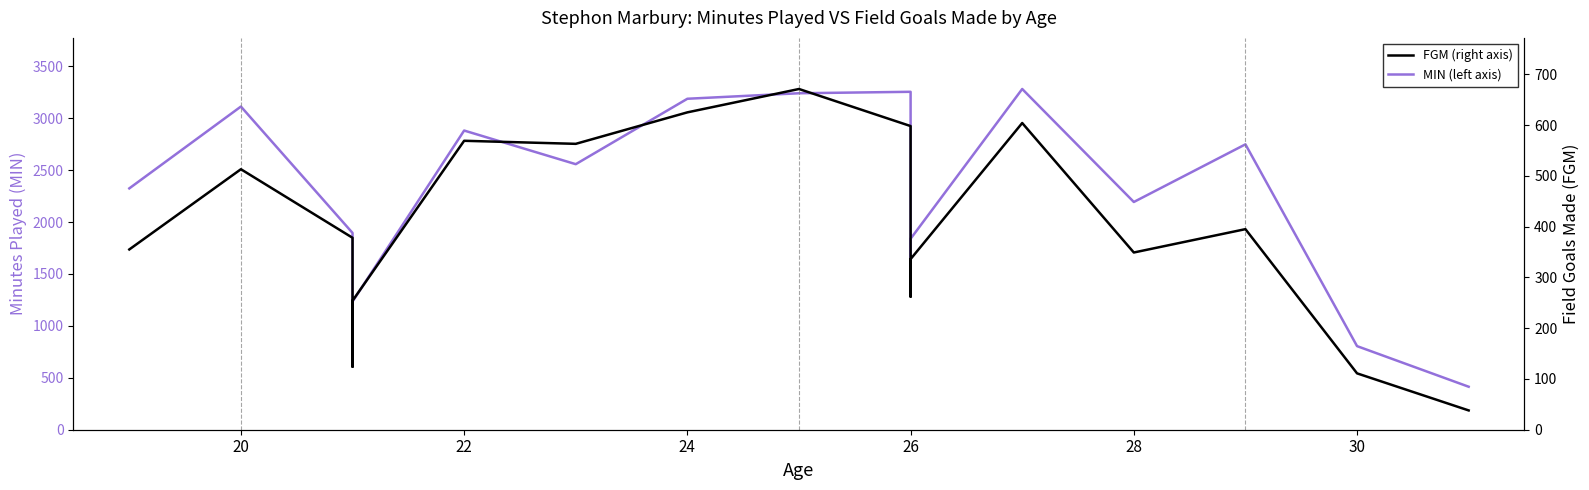

At how many categories does at least one series exceed 3149?

4